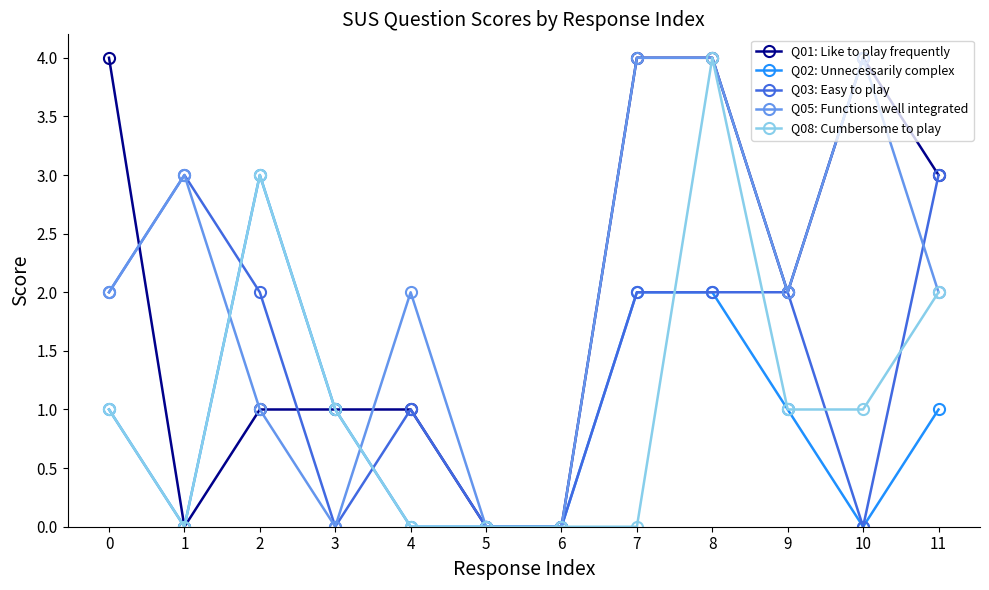

True or false: Q05: Functions well integrated has more than 2 interior local peaks.

True